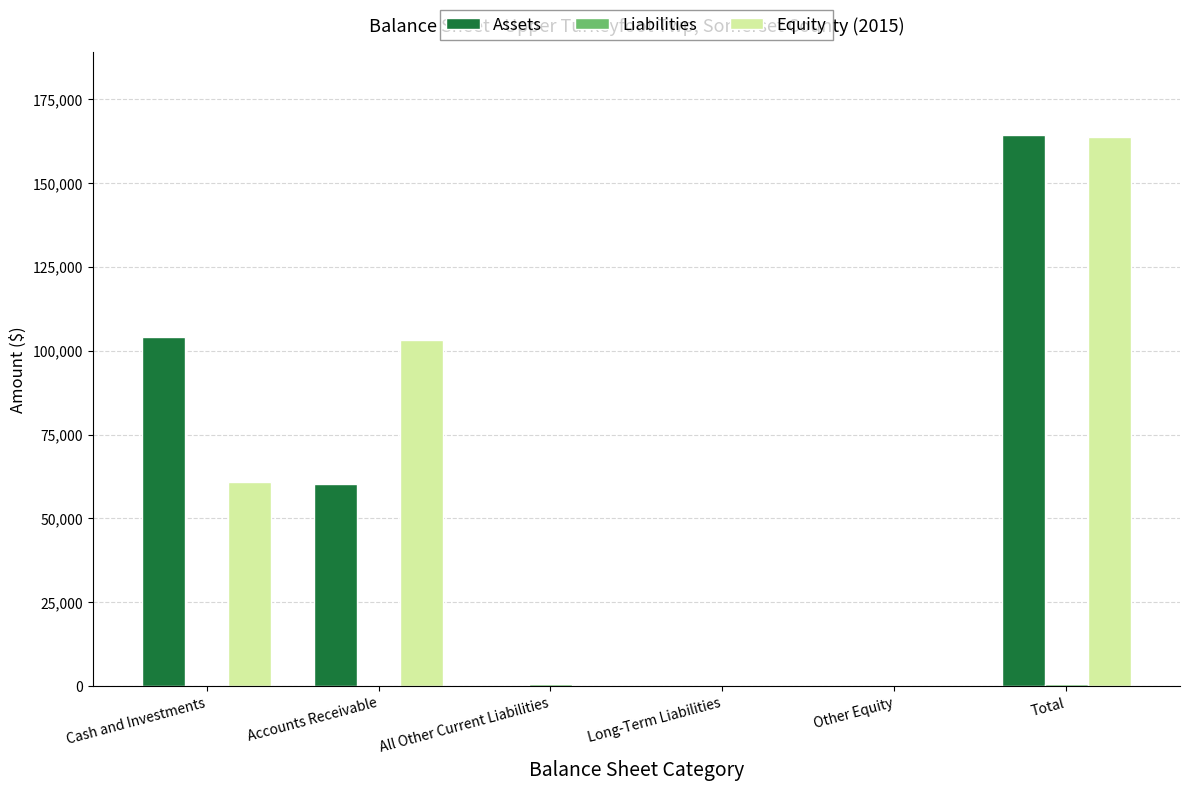

At which category is the sum across all series the highest?

Total